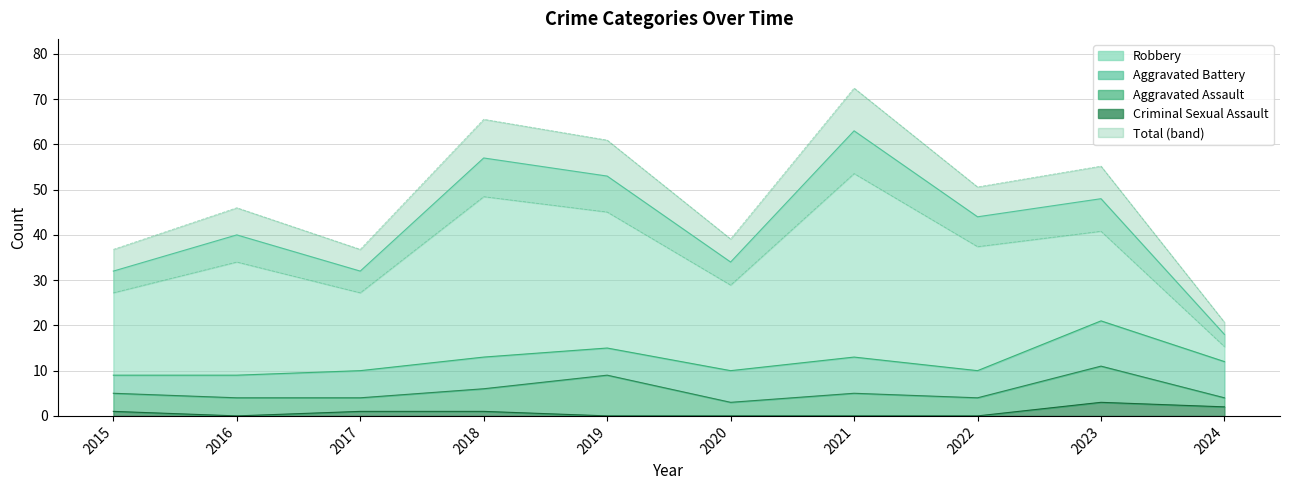

The Robbery series shows 12 at 2018. True or false?

False